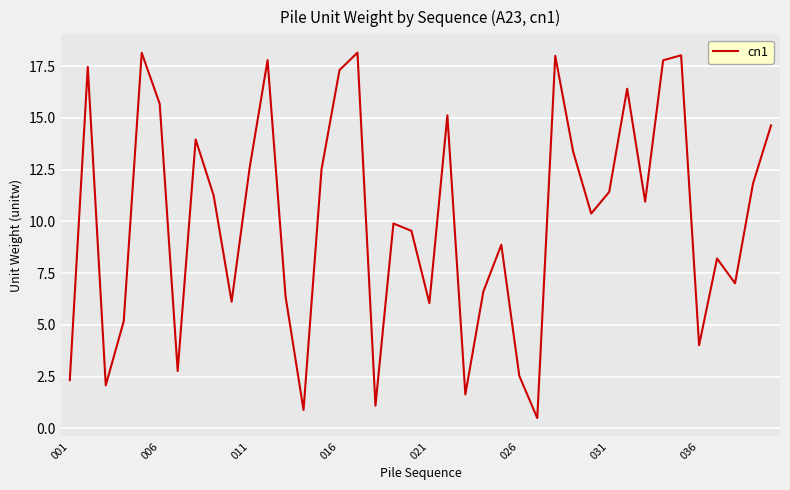

What is the difference between the maximum and minimum values?

17.7